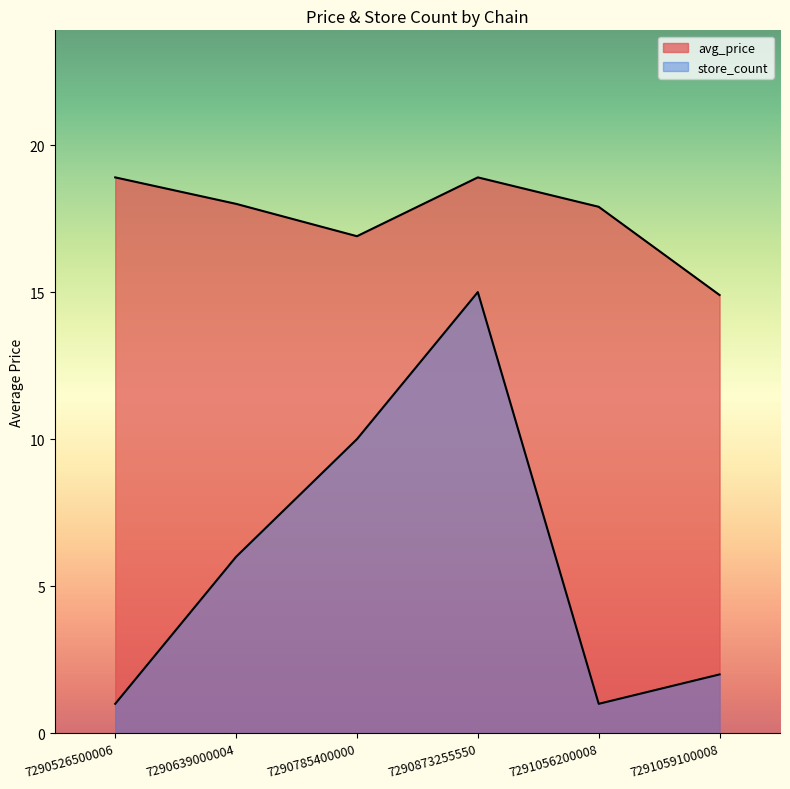

Which label corresponds to the largest value in the chart?

7290526500006